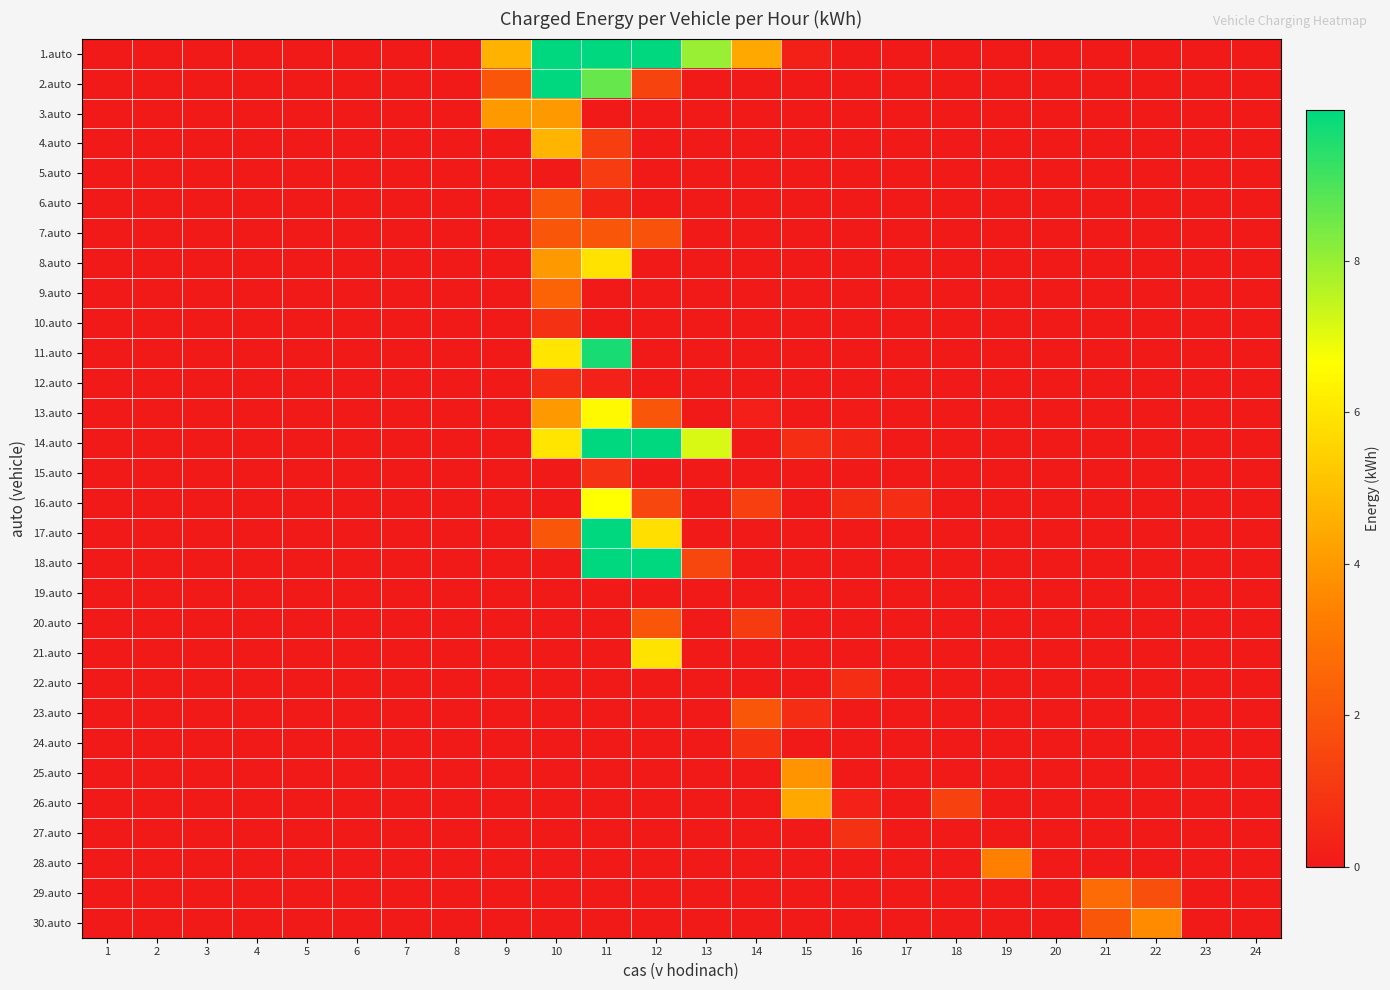

Reading left to right, what are all the values shown in this chart?

1.auto: 1=0.0	2=0.0	3=0.0	4=0.0	5=0.0	6=0.0	7=0.0	8=0.0	9=4.7	10=10.0	11=10.0	12=10.0	13=8.0	14=4.4	15=0.3	16=0.0	17=0.0	18=0.0	19=0.0	20=0.0	21=0.0	22=0.0	23=0.0	24=0.0
2.auto: 1=0.0	2=0.0	3=0.0	4=0.0	5=0.0	6=0.0	7=0.0	8=0.0	9=2.0	10=10.0	11=8.7	12=1.4	13=0.0	14=0.0	15=0.0	16=0.0	17=0.0	18=0.0	19=0.0	20=0.0	21=0.0	22=0.0	23=0.0	24=0.0
3.auto: 1=0.0	2=0.0	3=0.0	4=0.0	5=0.0	6=0.0	7=0.0	8=0.0	9=4.0	10=4.0	11=0.0	12=0.0	13=0.0	14=0.0	15=0.0	16=0.0	17=0.0	18=0.0	19=0.0	20=0.0	21=0.0	22=0.0	23=0.0	24=0.0
4.auto: 1=0.0	2=0.0	3=0.0	4=0.0	5=0.0	6=0.0	7=0.0	8=0.0	9=0.0	10=4.7	11=1.2	12=0.0	13=0.0	14=0.0	15=0.0	16=0.0	17=0.0	18=0.0	19=0.0	20=0.0	21=0.0	22=0.0	23=0.0	24=0.0
5.auto: 1=0.0	2=0.0	3=0.0	4=0.0	5=0.0	6=0.0	7=0.0	8=0.0	9=0.0	10=0.0	11=1.2	12=0.0	13=0.0	14=0.0	15=0.0	16=0.0	17=0.0	18=0.0	19=0.0	20=0.0	21=0.0	22=0.0	23=0.0	24=0.0
6.auto: 1=0.0	2=0.0	3=0.0	4=0.0	5=0.0	6=0.0	7=0.0	8=0.0	9=0.0	10=2.0	11=0.4	12=0.0	13=0.0	14=0.0	15=0.0	16=0.0	17=0.0	18=0.0	19=0.0	20=0.0	21=0.0	22=0.0	23=0.0	24=0.0
7.auto: 1=0.0	2=0.0	3=0.0	4=0.0	5=0.0	6=0.0	7=0.0	8=0.0	9=0.0	10=2.0	11=2.0	12=1.9	13=0.0	14=0.0	15=0.0	16=0.0	17=0.0	18=0.0	19=0.0	20=0.0	21=0.0	22=0.0	23=0.0	24=0.0
8.auto: 1=0.0	2=0.0	3=0.0	4=0.0	5=0.0	6=0.0	7=0.0	8=0.0	9=0.0	10=4.0	11=5.9	12=0.0	13=0.0	14=0.0	15=0.0	16=0.0	17=0.0	18=0.0	19=0.0	20=0.0	21=0.0	22=0.0	23=0.0	24=0.0
9.auto: 1=0.0	2=0.0	3=0.0	4=0.0	5=0.0	6=0.0	7=0.0	8=0.0	9=0.0	10=2.4	11=0.0	12=0.0	13=0.0	14=0.0	15=0.0	16=0.0	17=0.0	18=0.0	19=0.0	20=0.0	21=0.0	22=0.0	23=0.0	24=0.0
10.auto: 1=0.0	2=0.0	3=0.0	4=0.0	5=0.0	6=0.0	7=0.0	8=0.0	9=0.0	10=0.8	11=0.0	12=0.0	13=0.0	14=0.0	15=0.0	16=0.0	17=0.0	18=0.0	19=0.0	20=0.0	21=0.0	22=0.0	23=0.0	24=0.0
11.auto: 1=0.0	2=0.0	3=0.0	4=0.0	5=0.0	6=0.0	7=0.0	8=0.0	9=0.0	10=6.0	11=9.7	12=0.0	13=0.0	14=0.0	15=0.0	16=0.0	17=0.0	18=0.0	19=0.0	20=0.0	21=0.0	22=0.0	23=0.0	24=0.0
12.auto: 1=0.0	2=0.0	3=0.0	4=0.0	5=0.0	6=0.0	7=0.0	8=0.0	9=0.0	10=0.7	11=0.3	12=0.0	13=0.0	14=0.0	15=0.0	16=0.0	17=0.0	18=0.0	19=0.0	20=0.0	21=0.0	22=0.0	23=0.0	24=0.0
13.auto: 1=0.0	2=0.0	3=0.0	4=0.0	5=0.0	6=0.0	7=0.0	8=0.0	9=0.0	10=4.0	11=6.5	12=2.0	13=0.0	14=0.2	15=0.0	16=0.1	17=0.0	18=0.0	19=0.0	20=0.0	21=0.0	22=0.0	23=0.0	24=0.0
14.auto: 1=0.0	2=0.0	3=0.0	4=0.0	5=0.0	6=0.0	7=0.0	8=0.0	9=0.0	10=6.0	11=10.0	12=10.0	13=7.2	14=0.0	15=0.7	16=0.4	17=0.0	18=0.0	19=0.0	20=0.0	21=0.0	22=0.0	23=0.0	24=0.0
15.auto: 1=0.0	2=0.0	3=0.0	4=0.0	5=0.0	6=0.0	7=0.0	8=0.0	9=0.0	10=0.0	11=0.8	12=0.0	13=0.0	14=0.0	15=0.0	16=0.0	17=0.0	18=0.0	19=0.0	20=0.0	21=0.0	22=0.0	23=0.0	24=0.0
16.auto: 1=0.0	2=0.0	3=0.0	4=0.0	5=0.0	6=0.0	7=0.0	8=0.0	9=0.0	10=0.0	11=6.7	12=1.5	13=0.0	14=1.3	15=0.0	16=0.6	17=0.7	18=0.0	19=0.0	20=0.0	21=0.0	22=0.0	23=0.0	24=0.0
17.auto: 1=0.0	2=0.0	3=0.0	4=0.0	5=0.0	6=0.0	7=0.0	8=0.0	9=0.0	10=2.0	11=10.0	12=5.9	13=0.0	14=0.0	15=0.0	16=0.0	17=0.0	18=0.0	19=0.0	20=0.0	21=0.0	22=0.0	23=0.0	24=0.0
18.auto: 1=0.0	2=0.0	3=0.0	4=0.0	5=0.0	6=0.0	7=0.0	8=0.0	9=0.0	10=0.0	11=10.0	12=10.0	13=1.5	14=0.0	15=0.0	16=0.0	17=0.0	18=0.0	19=0.0	20=0.0	21=0.0	22=0.0	23=0.0	24=0.0
19.auto: 1=0.0	2=0.0	3=0.0	4=0.0	5=0.0	6=0.0	7=0.0	8=0.0	9=0.0	10=0.0	11=0.0	12=0.0	13=0.0	14=0.0	15=0.0	16=0.0	17=0.0	18=0.0	19=0.0	20=0.0	21=0.0	22=0.0	23=0.0	24=0.0
20.auto: 1=0.0	2=0.0	3=0.0	4=0.0	5=0.0	6=0.0	7=0.0	8=0.0	9=0.0	10=0.0	11=0.0	12=2.0	13=0.0	14=1.1	15=0.0	16=0.0	17=0.0	18=0.0	19=0.0	20=0.0	21=0.0	22=0.0	23=0.0	24=0.0
21.auto: 1=0.0	2=0.0	3=0.0	4=0.0	5=0.0	6=0.0	7=0.0	8=0.0	9=0.0	10=0.0	11=0.0	12=6.0	13=0.0	14=0.0	15=0.0	16=0.0	17=0.0	18=0.0	19=0.0	20=0.0	21=0.0	22=0.0	23=0.0	24=0.0
22.auto: 1=0.0	2=0.0	3=0.0	4=0.0	5=0.0	6=0.0	7=0.0	8=0.0	9=0.0	10=0.0	11=0.0	12=0.0	13=0.0	14=0.0	15=0.0	16=0.7	17=0.0	18=0.0	19=0.0	20=0.0	21=0.0	22=0.0	23=0.0	24=0.0
23.auto: 1=0.0	2=0.0	3=0.0	4=0.0	5=0.0	6=0.0	7=0.0	8=0.0	9=0.0	10=0.0	11=0.0	12=0.0	13=0.0	14=2.0	15=0.7	16=0.0	17=0.0	18=0.0	19=0.0	20=0.0	21=0.0	22=0.0	23=0.0	24=0.0
24.auto: 1=0.0	2=0.0	3=0.0	4=0.0	5=0.0	6=0.0	7=0.0	8=0.0	9=0.0	10=0.0	11=0.0	12=0.0	13=0.0	14=0.9	15=0.0	16=0.0	17=0.0	18=0.0	19=0.0	20=0.0	21=0.0	22=0.0	23=0.0	24=0.0
25.auto: 1=0.0	2=0.0	3=0.0	4=0.0	5=0.0	6=0.0	7=0.0	8=0.0	9=0.0	10=0.0	11=0.0	12=0.0	13=0.0	14=0.0	15=3.9	16=0.1	17=0.0	18=0.0	19=0.0	20=0.0	21=0.0	22=0.0	23=0.0	24=0.0
26.auto: 1=0.0	2=0.0	3=0.0	4=0.0	5=0.0	6=0.0	7=0.0	8=0.0	9=0.0	10=0.0	11=0.0	12=0.0	13=0.0	14=0.0	15=4.4	16=0.3	17=0.0	18=1.3	19=0.0	20=0.0	21=0.0	22=0.0	23=0.0	24=0.0
27.auto: 1=0.0	2=0.0	3=0.0	4=0.0	5=0.0	6=0.0	7=0.0	8=0.0	9=0.0	10=0.0	11=0.0	12=0.0	13=0.0	14=0.0	15=0.0	16=0.8	17=0.0	18=0.0	19=0.0	20=0.0	21=0.0	22=0.0	23=0.0	24=0.0
28.auto: 1=0.0	2=0.0	3=0.0	4=0.0	5=0.0	6=0.0	7=0.0	8=0.0	9=0.0	10=0.0	11=0.0	12=0.0	13=0.0	14=0.0	15=0.0	16=0.0	17=0.0	18=0.0	19=3.3	20=0.0	21=0.0	22=0.0	23=0.0	24=0.0
29.auto: 1=0.0	2=0.0	3=0.0	4=0.0	5=0.0	6=0.0	7=0.0	8=0.0	9=0.0	10=0.0	11=0.0	12=0.0	13=0.0	14=0.0	15=0.0	16=0.0	17=0.0	18=0.0	19=0.0	20=0.0	21=2.7	22=1.8	23=0.0	24=0.0
30.auto: 1=0.0	2=0.0	3=0.0	4=0.0	5=0.0	6=0.0	7=0.0	8=0.0	9=0.0	10=0.0	11=0.0	12=0.0	13=0.0	14=0.0	15=0.0	16=0.0	17=0.0	18=0.0	19=0.0	20=0.0	21=2.0	22=3.7	23=0.0	24=0.0